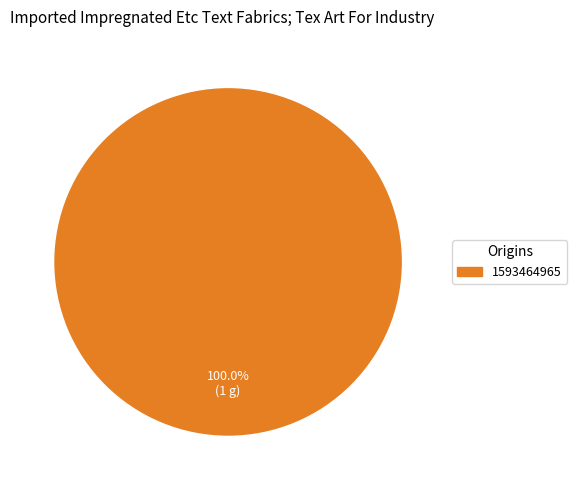

Does any single category account for the majority?

Yes